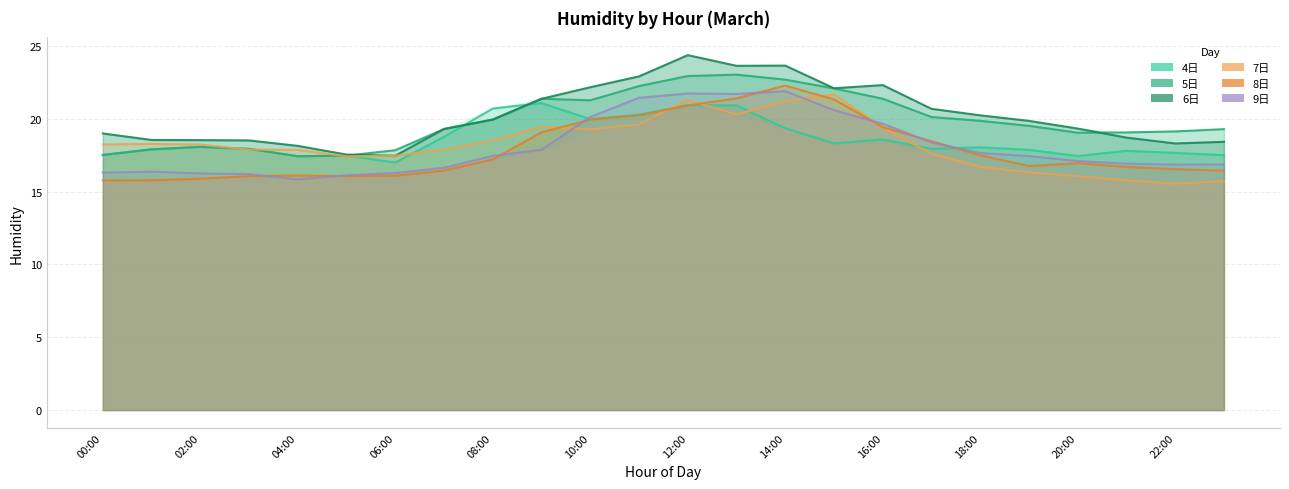

True or false: 9日 and 6日 cross at least once.

False